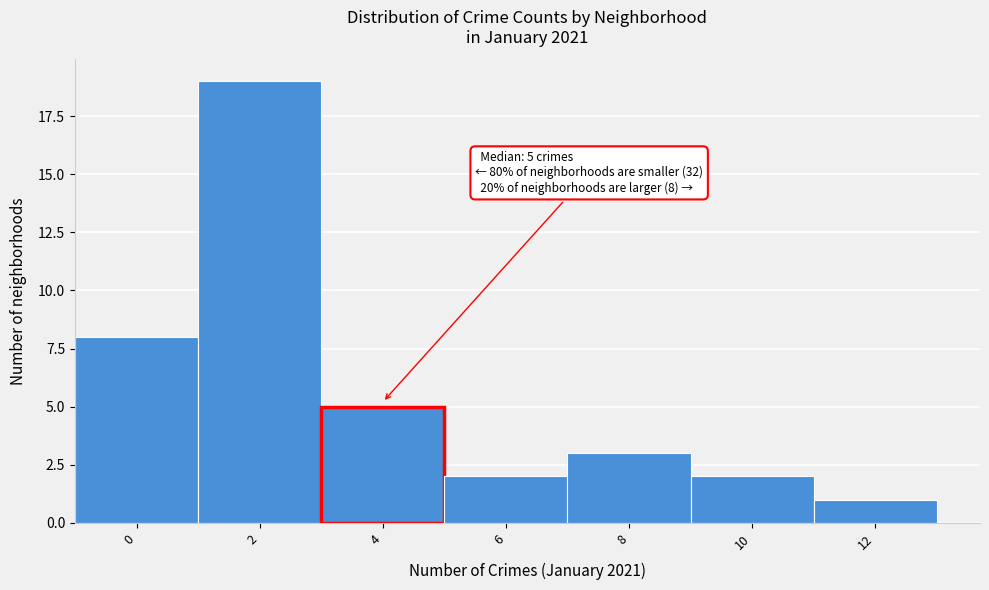

Reading left to right, extract all data points from this chart.

8	19	5	2	3	2	1